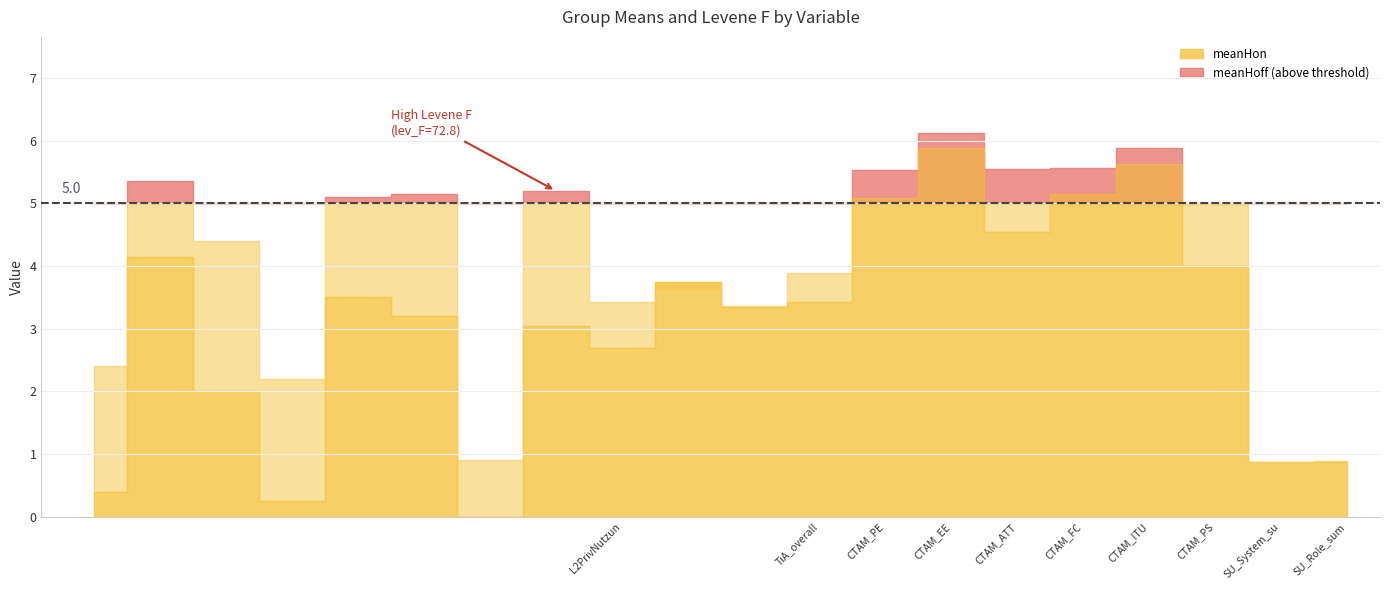

What is the approximate value of meanHon at TiA_overall?

3.4